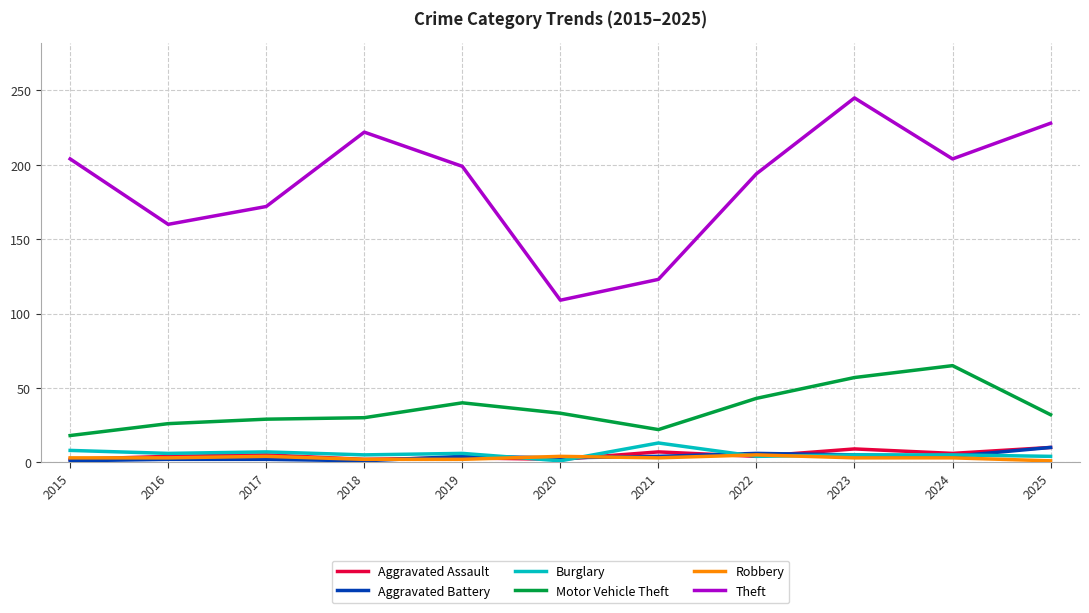

How many distinct data groups are displayed?

6